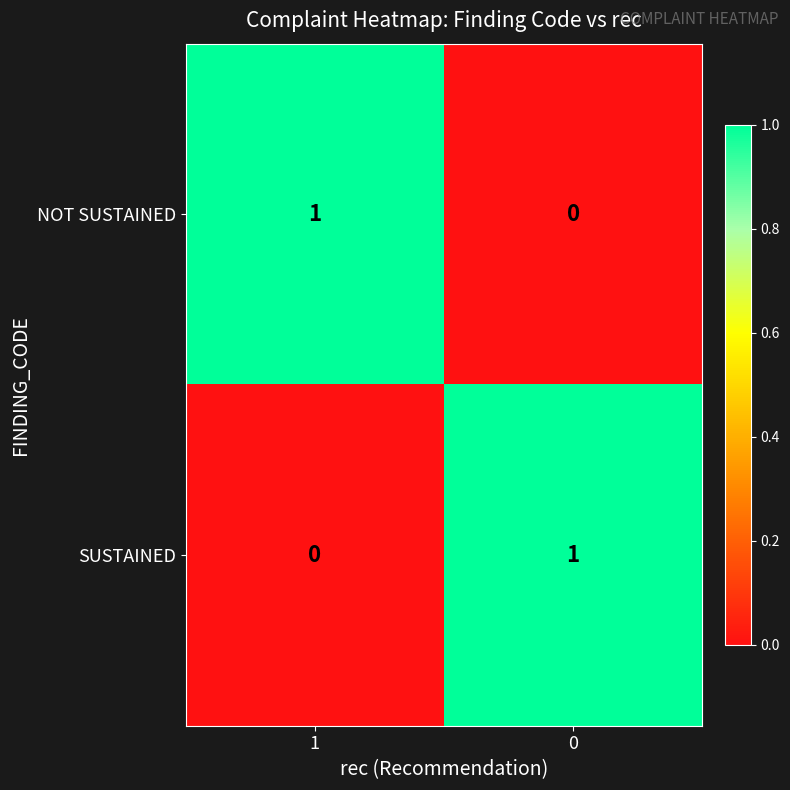

The value of SUSTAINED at 0 is 2. True or false?

False